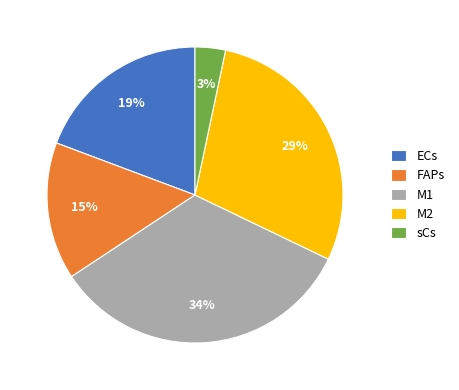

Which category has the biggest portion of the pie?

M1